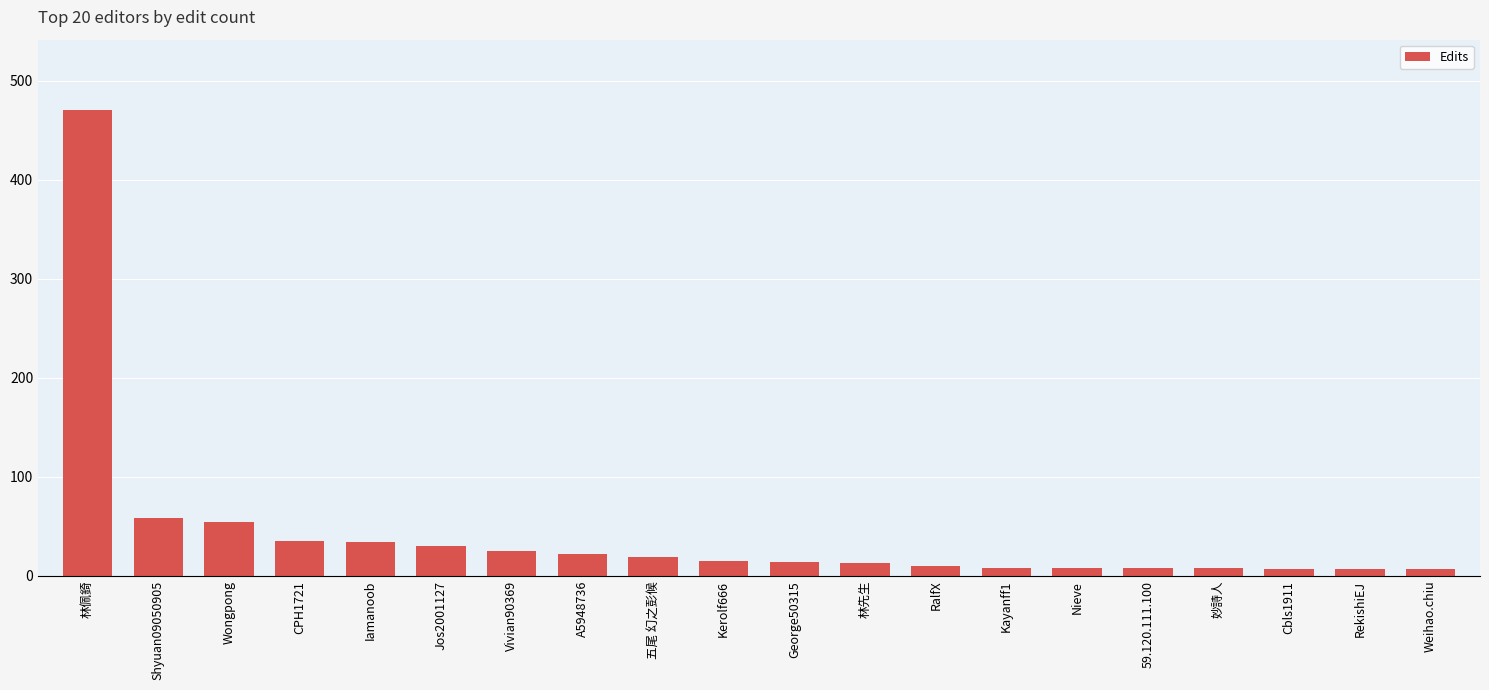

True or false: the data shows 54 at CPH1721.

False